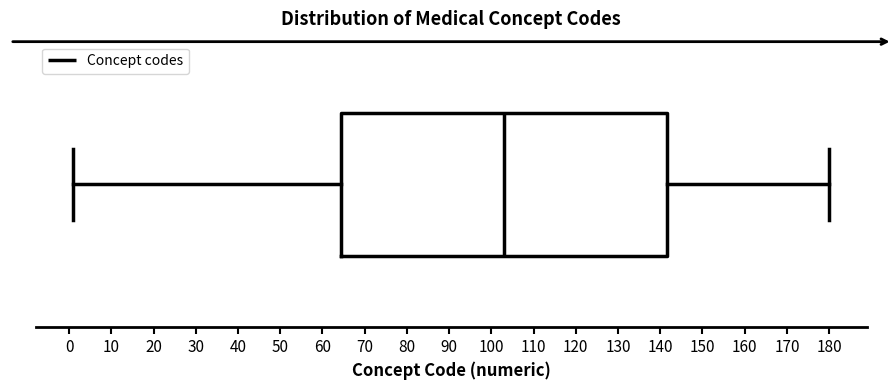

Transcribe this box plot: give where the median line is, the range the box spans, and where the two whiskers end, as read against the x-axis. The values are not printed on the chart, so give them approximately, as read against the axis.

median 103, box 65 to 142, whiskers 1 to 180